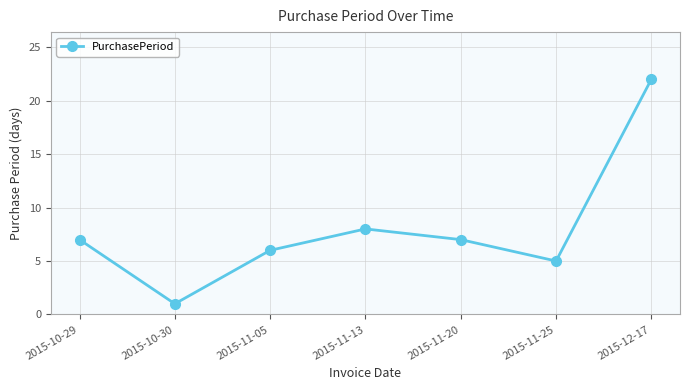

Where is the first local minimum?

2015-10-30